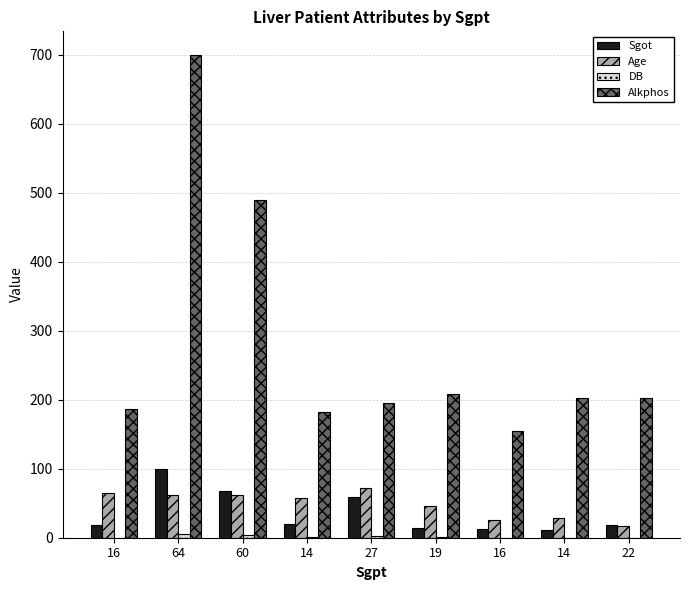

What is the sum of all Alkphos values?

2519.0